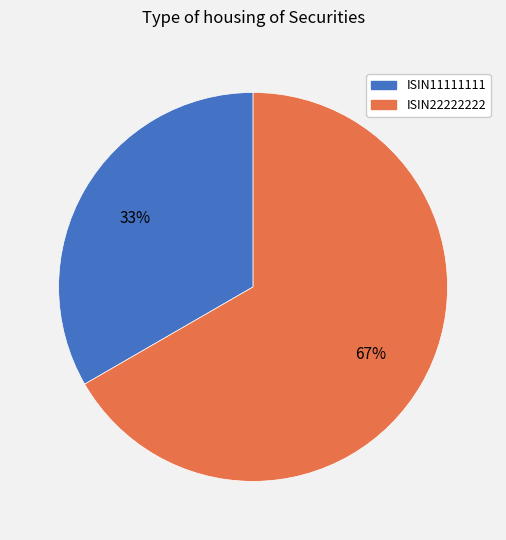

How many segments does this pie chart have?

2